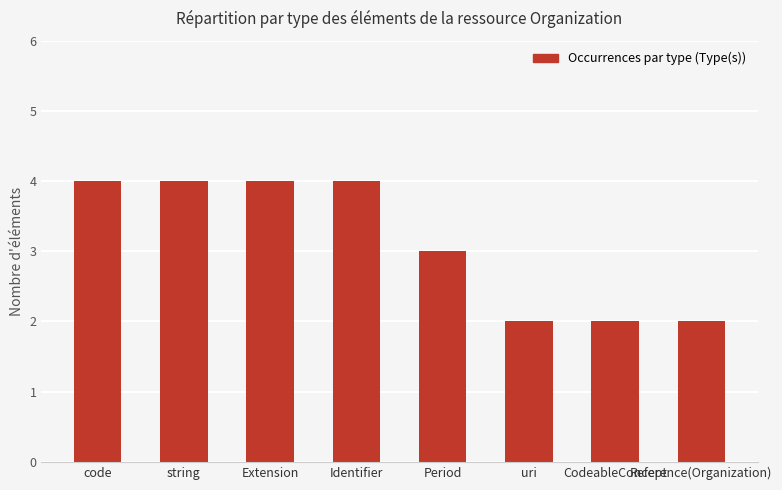

What is the ratio of the value at uri to the value at Identifier?

0.5